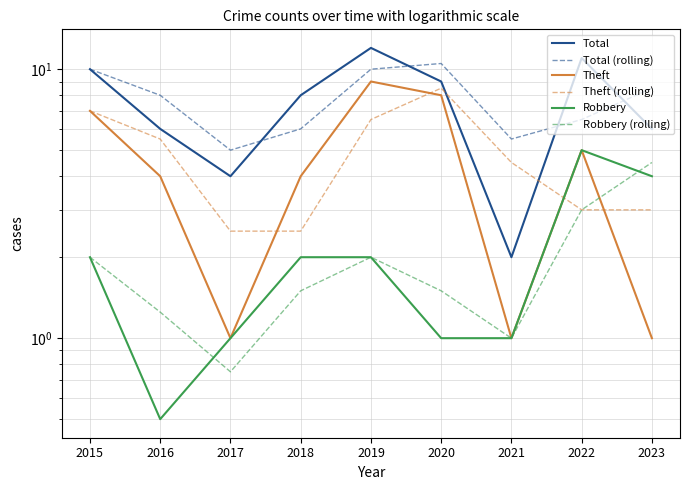

True or false: Theft and Total (rolling) intersect in this chart.

False